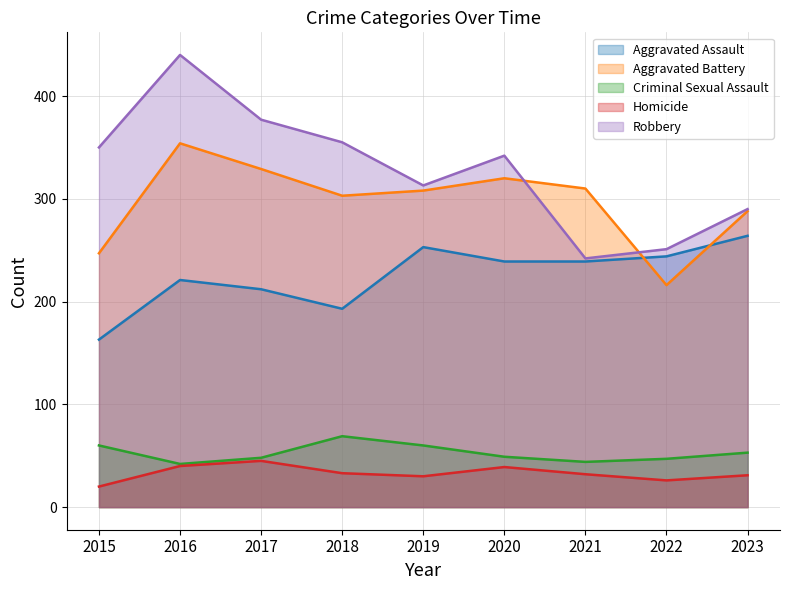

Is the value of Aggravated Battery at 2023 greater than the value of Aggravated Assault at 2021?

Yes